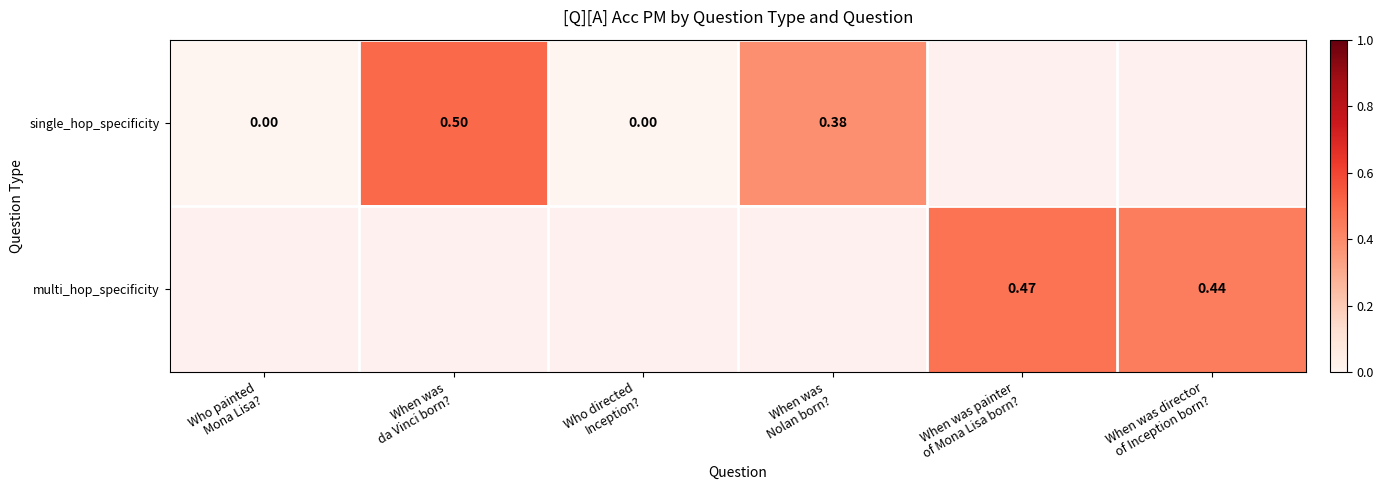

Between When was director
of Inception born? and When was painter
of Mona Lisa born?, which is larger?

When was painter
of Mona Lisa born?